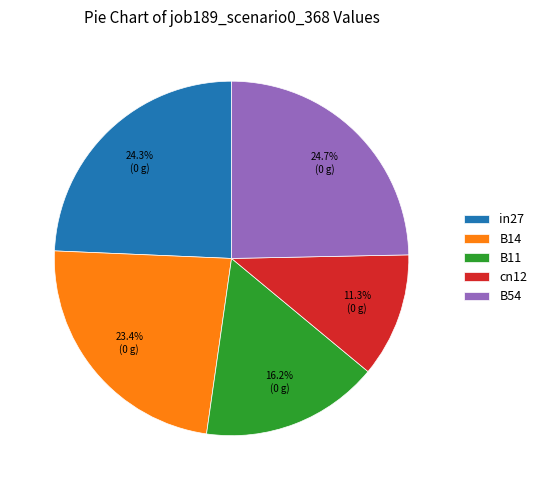

Does any single category account for the majority?

No